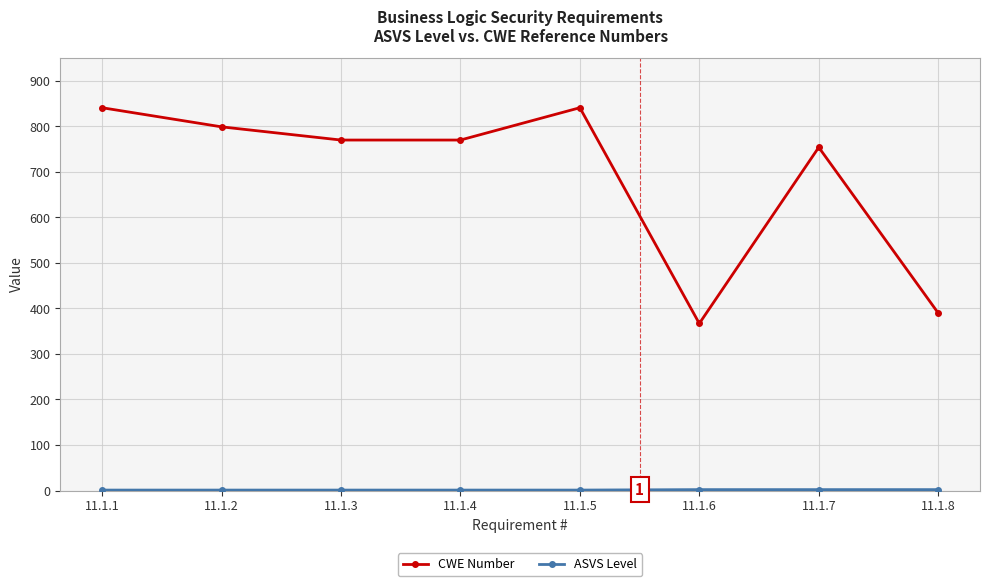

What is the difference between the highest and lowest values at 11.1.1?

840